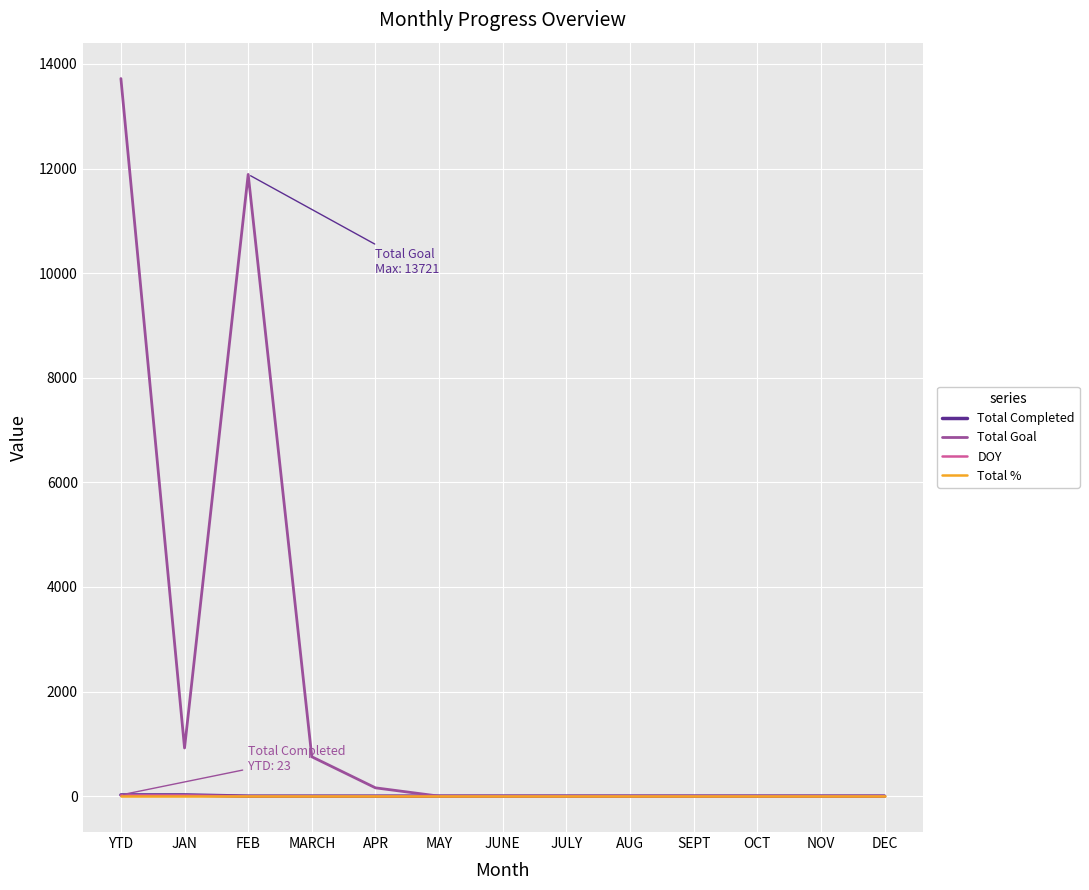

What is the greatest value displayed?

13721